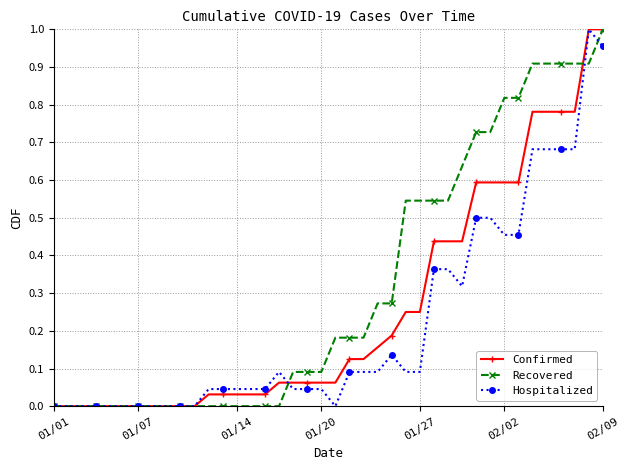

True or false: Hospitalized has more than 2 interior local peaks.

True